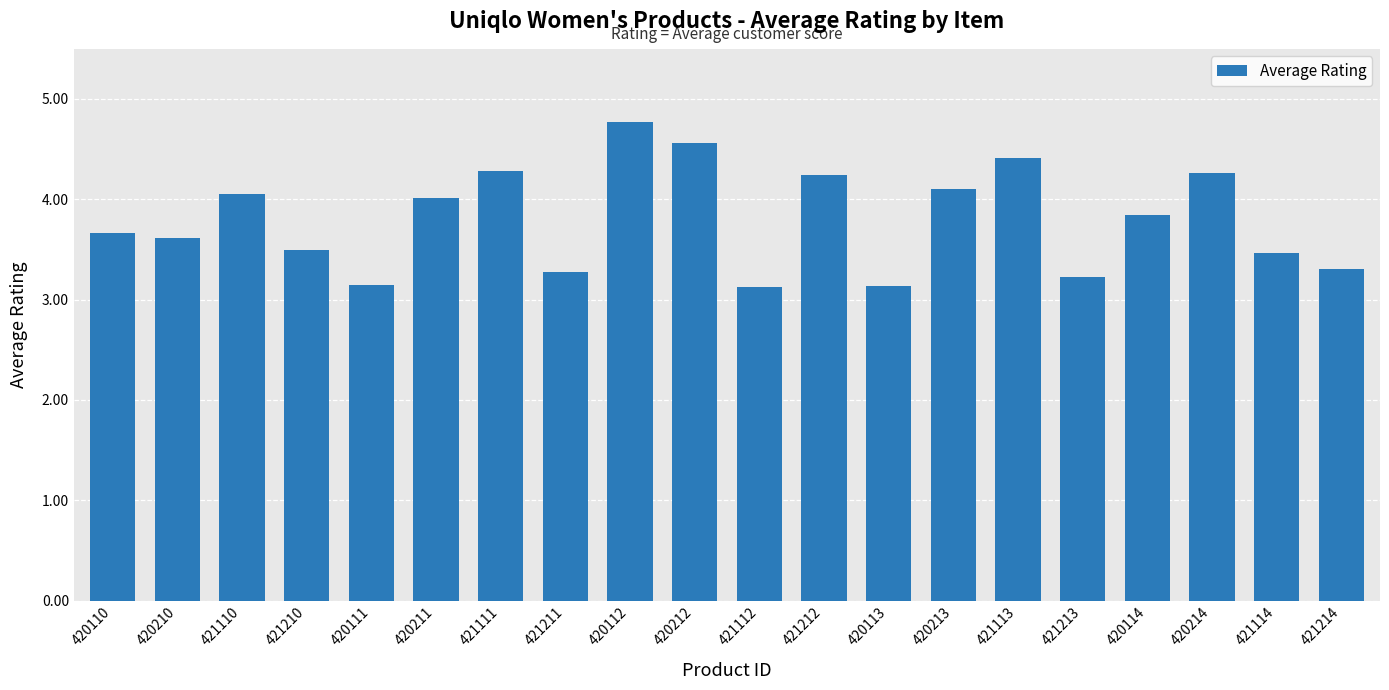

Which label corresponds to the largest value in the chart?

420112